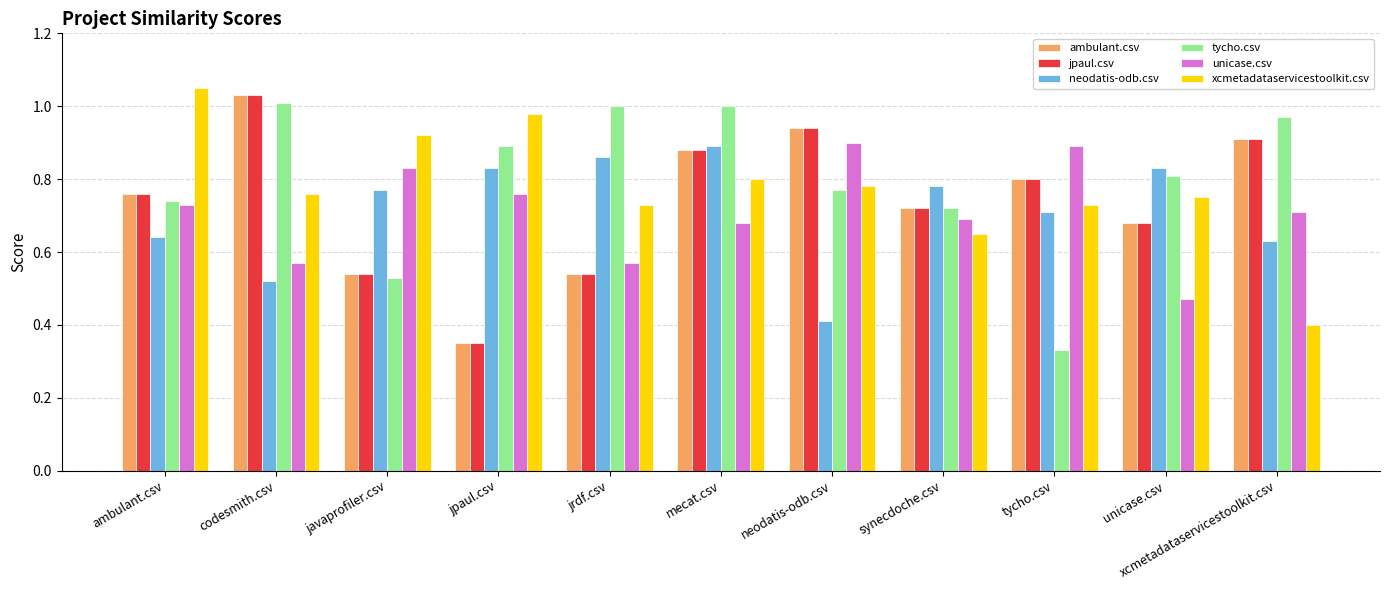

Are the bars horizontal?

No